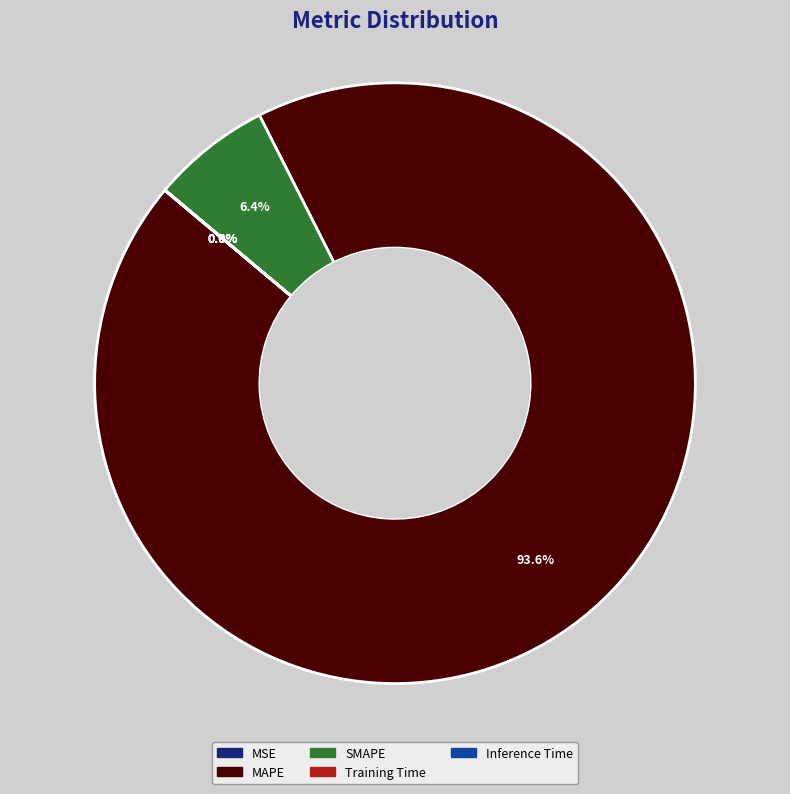

Is there a majority slice in this chart?

Yes